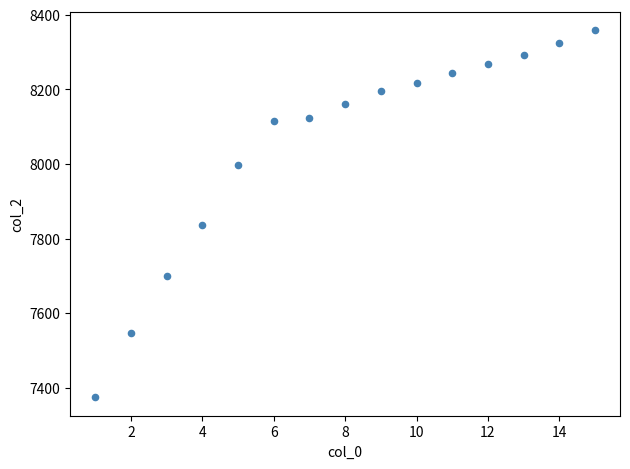

What is the range of X values (max minus min)?

14